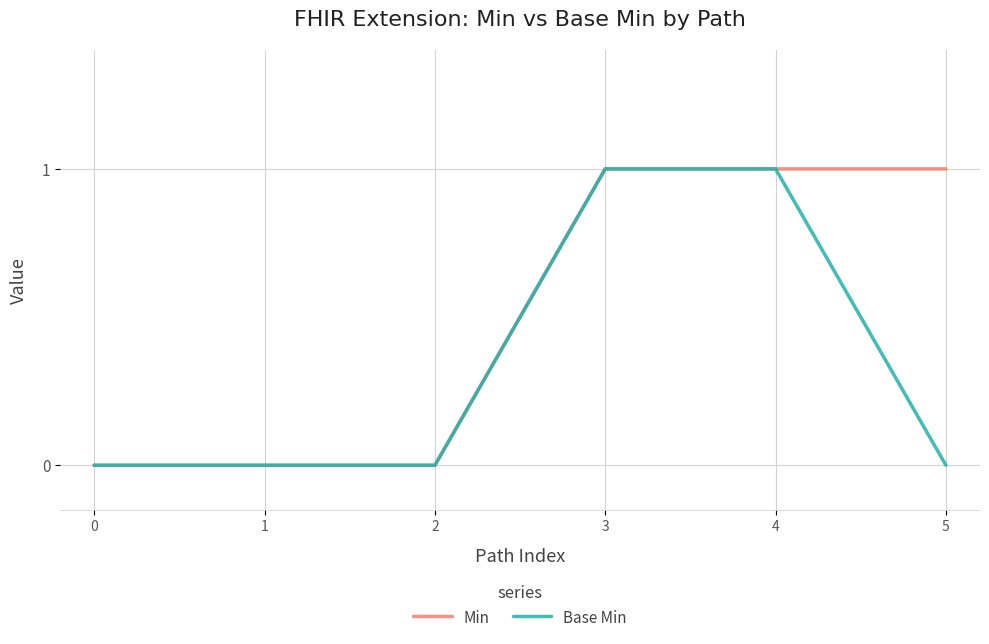

The Base Min series shows 0 at 0. True or false?

True